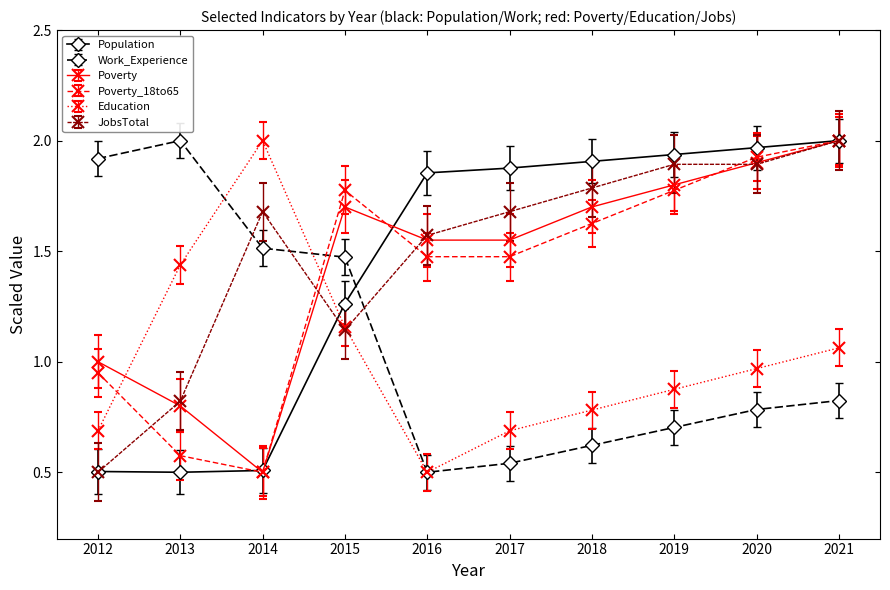

At which category is the sum across all series the highest?

2021